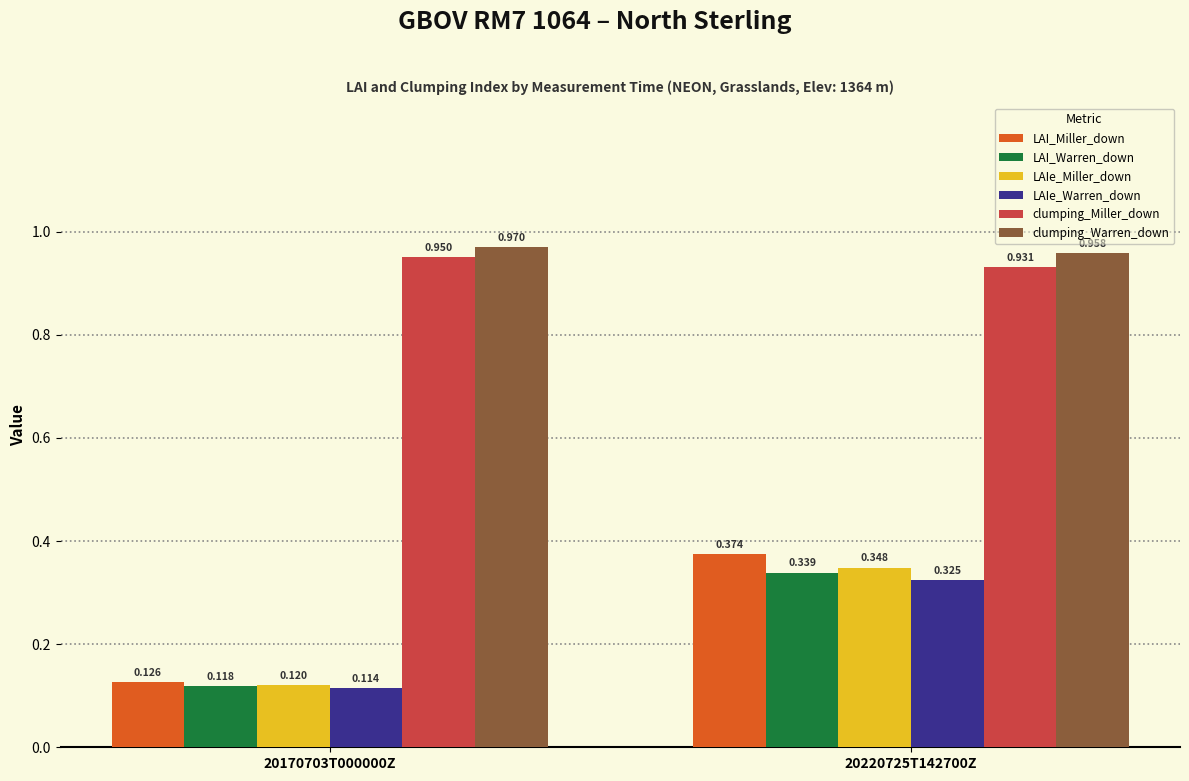

At 20220725T142700Z, list the series in order from smallest to largest.

LAIe_Warren_down, LAI_Warren_down, LAIe_Miller_down, LAI_Miller_down, clumping_Miller_down, clumping_Warren_down